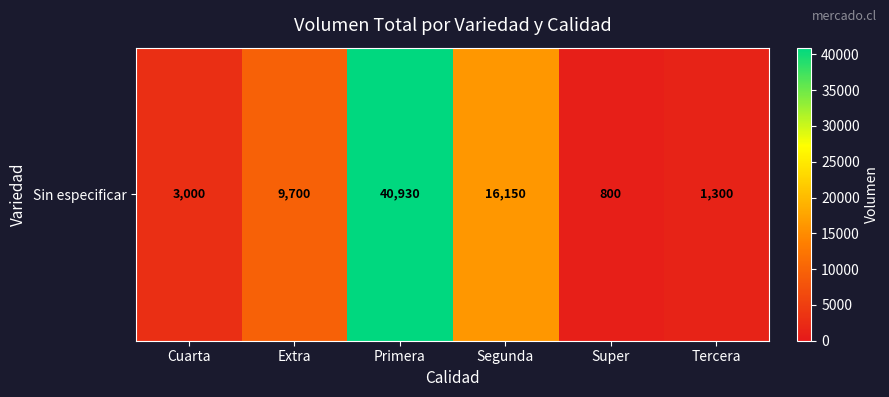

How many series are shown in this chart?

1